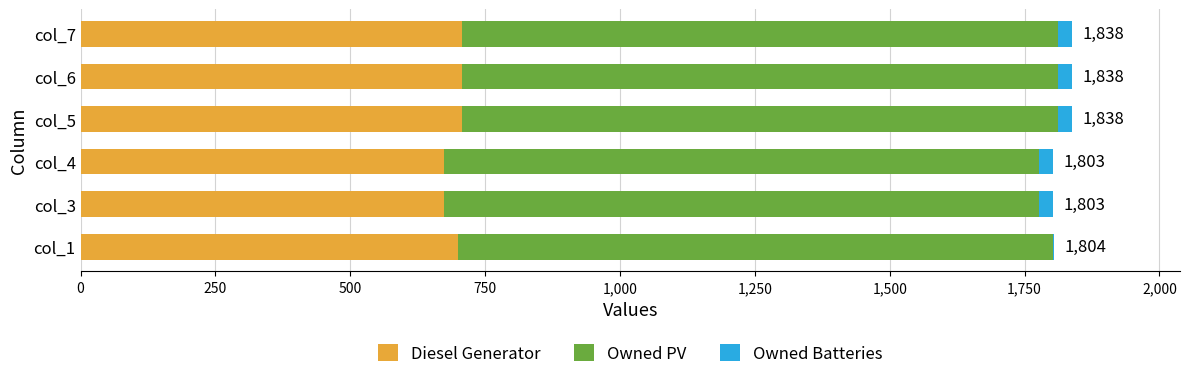

What is the sum of all Diesel Generator values?

4169